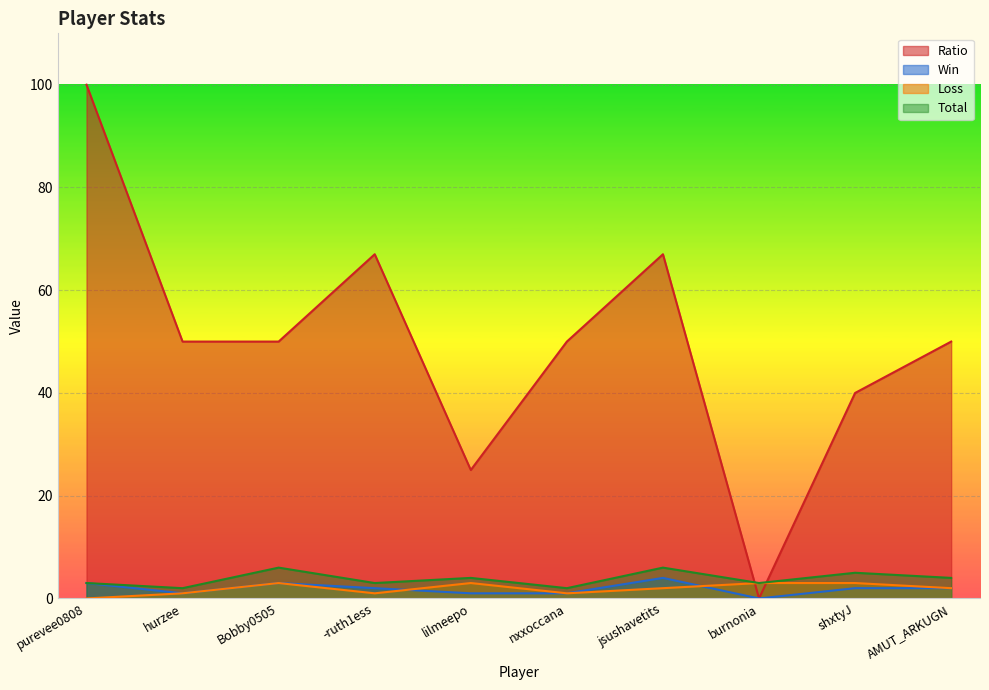

At which category does Ratio reach its first local valley?

lilmeepo